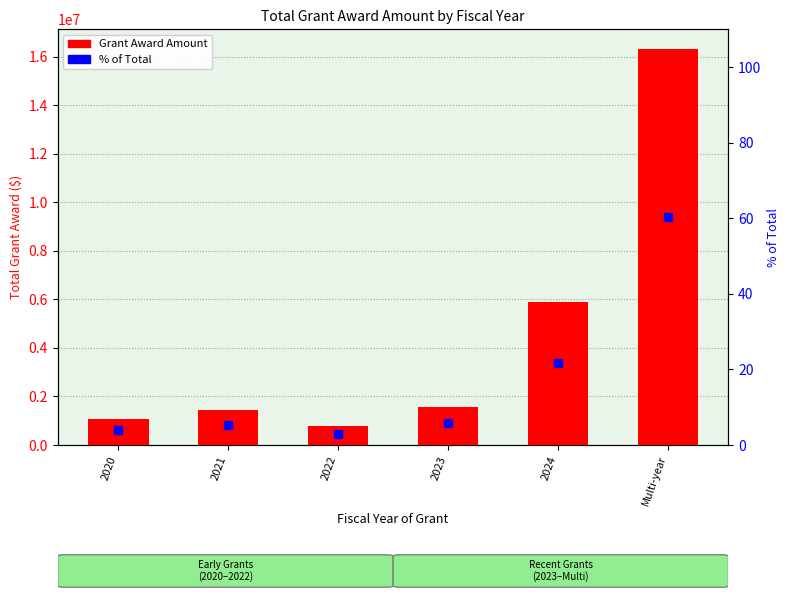

What is the total value across all series at Multi-year?

16321112.3